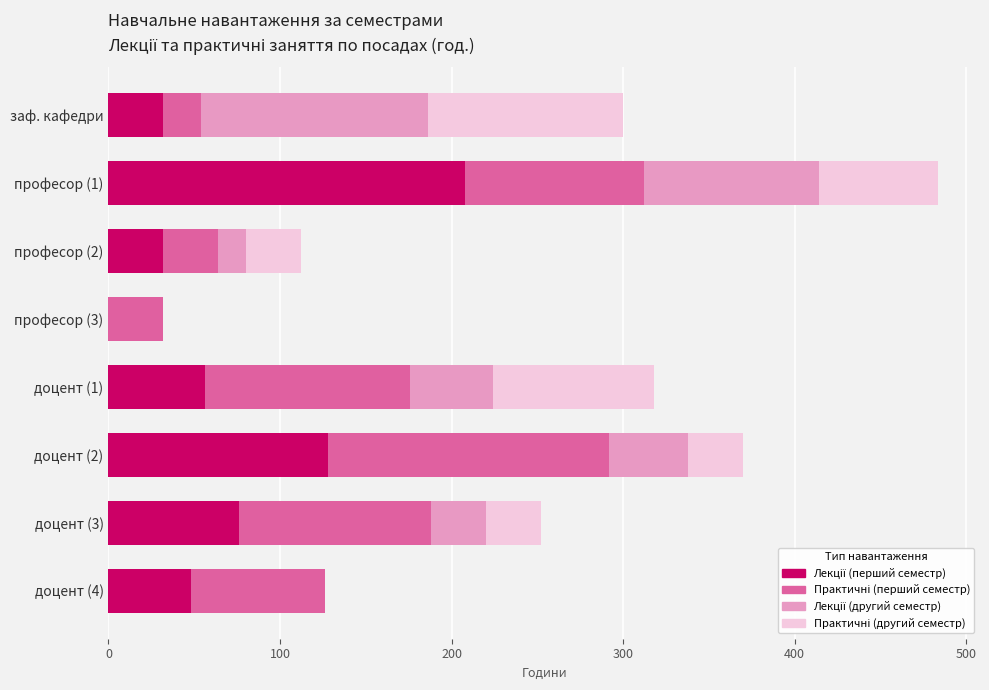

What is the total value across all series at доцент (4)?

126.0